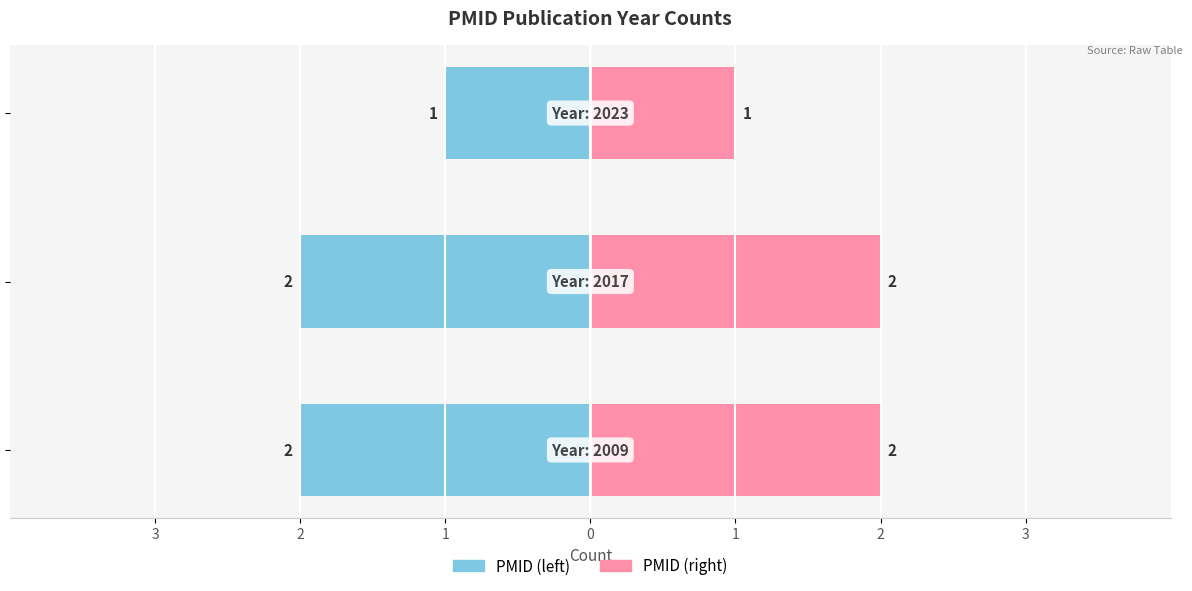

The value of Count (duplicate) at 2 is 1. True or false?

False